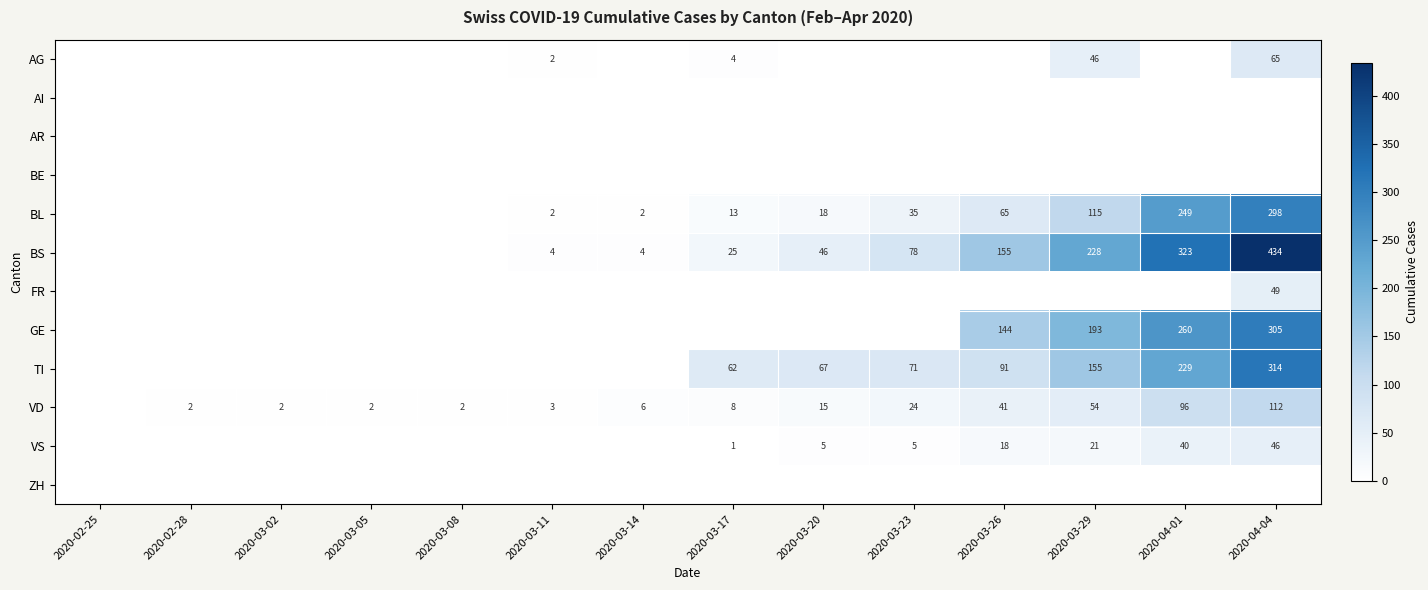

True or false: VS has a value of 40 at 2020-04-01.

True